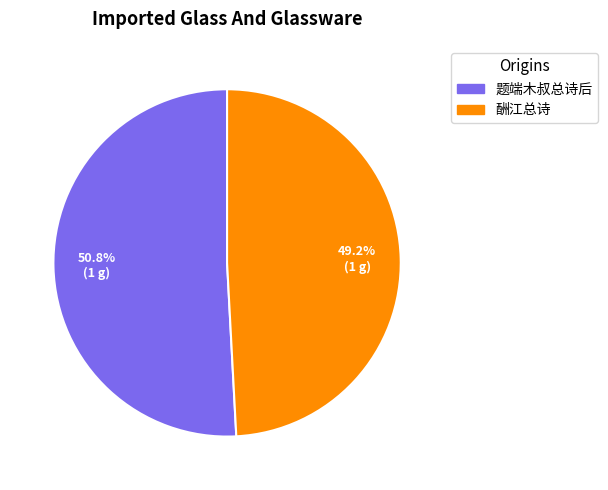

To the nearest percent, what is the average slice percentage?

50%